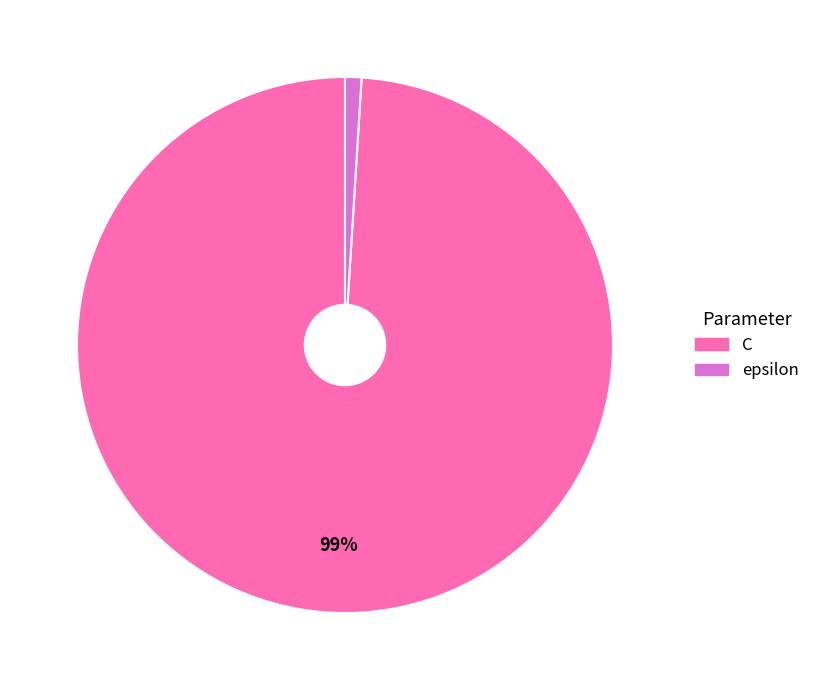

Count the number of slices in the pie.

2